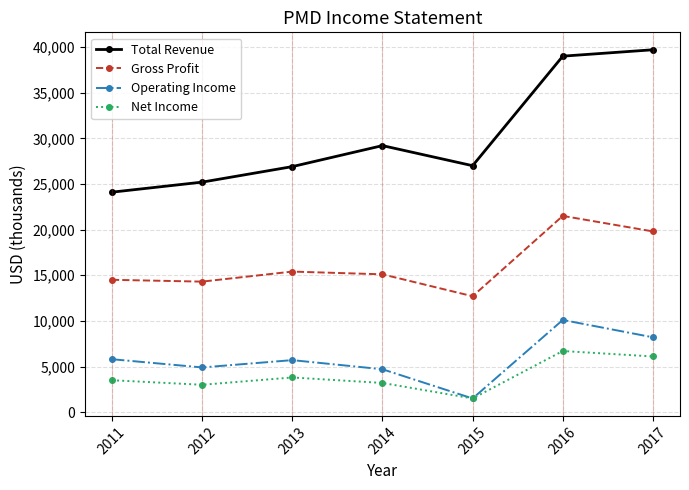

True or false: Net Income has a value of 6100 at 2017.

True